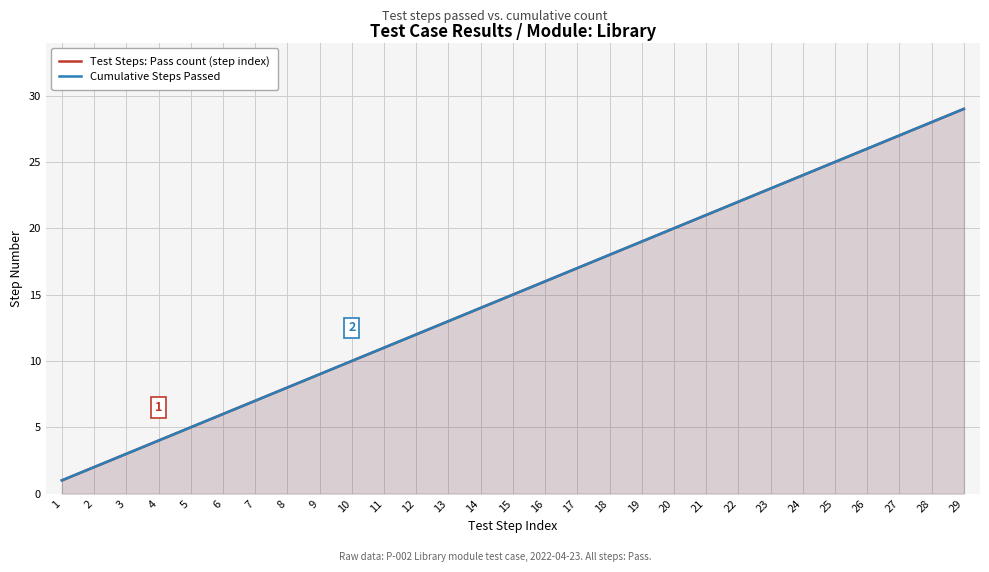

What are all the series names shown in the legend?

Test Steps: Pass count (step index), Cumulative Steps Passed